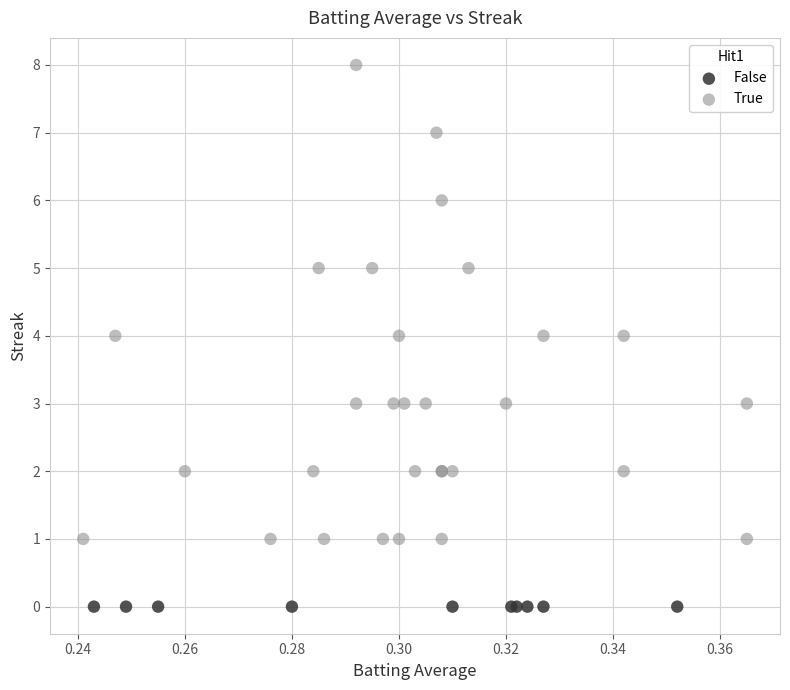

Which series reaches the minimum Y coordinate?

False